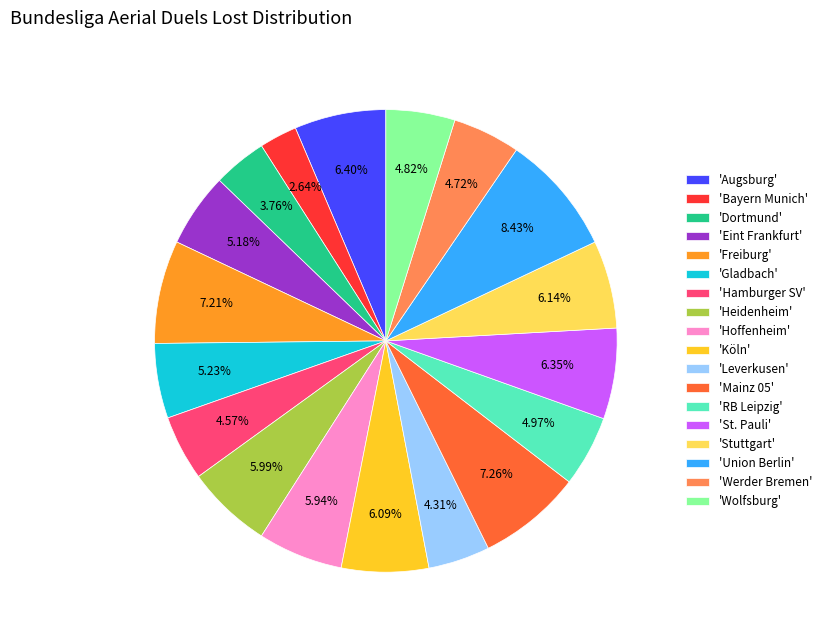

Does any single category account for the majority?

No